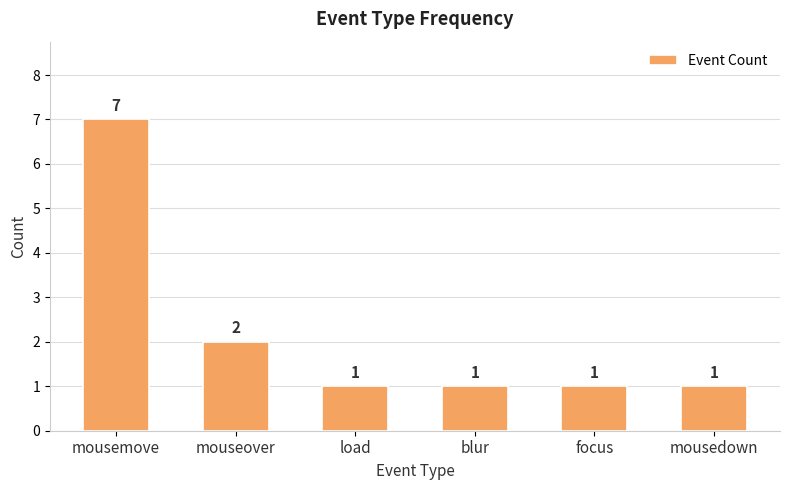

What is the maximum value shown in the chart?

7